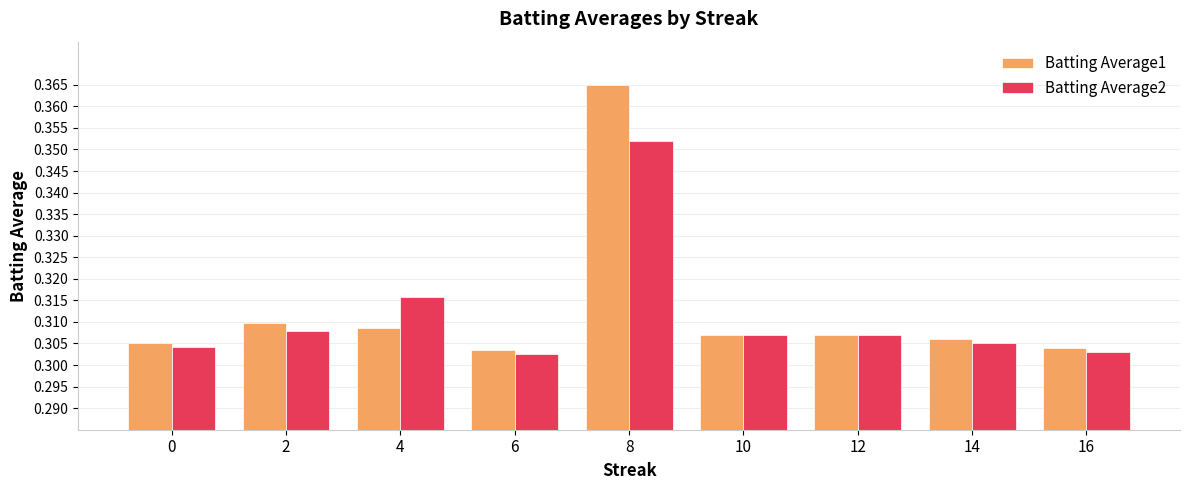

How many groups of bars are there?

9